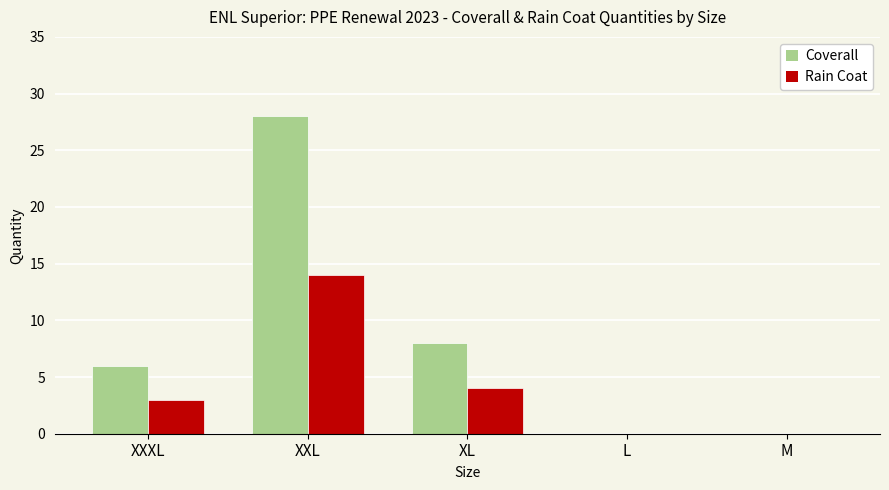

Which label corresponds to the largest value in the chart?

XXL